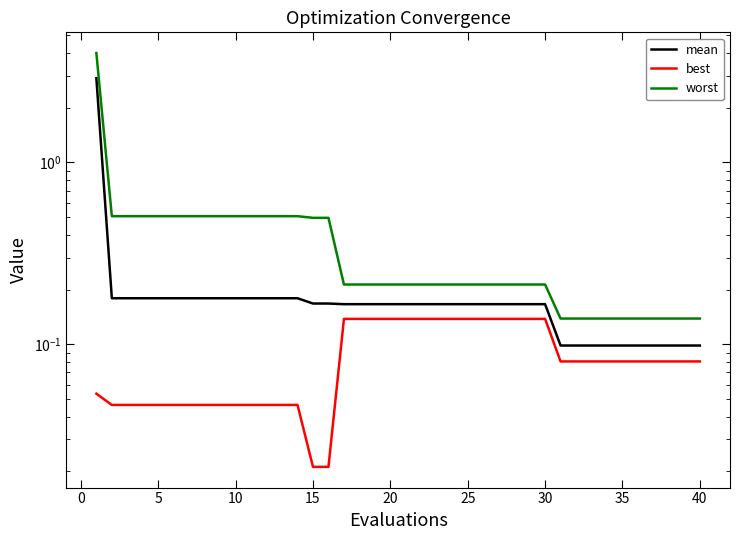

True or false: worst has a value of 0.2 at 25.

True